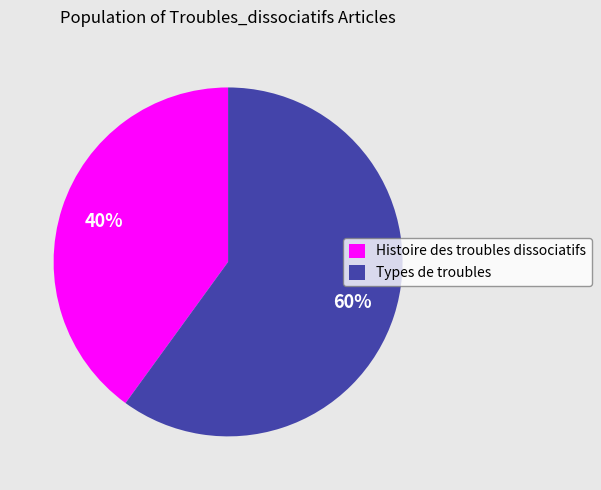

Combined, do Histoire des troubles dissociatifs and Types de troubles account for over 50%?

Yes